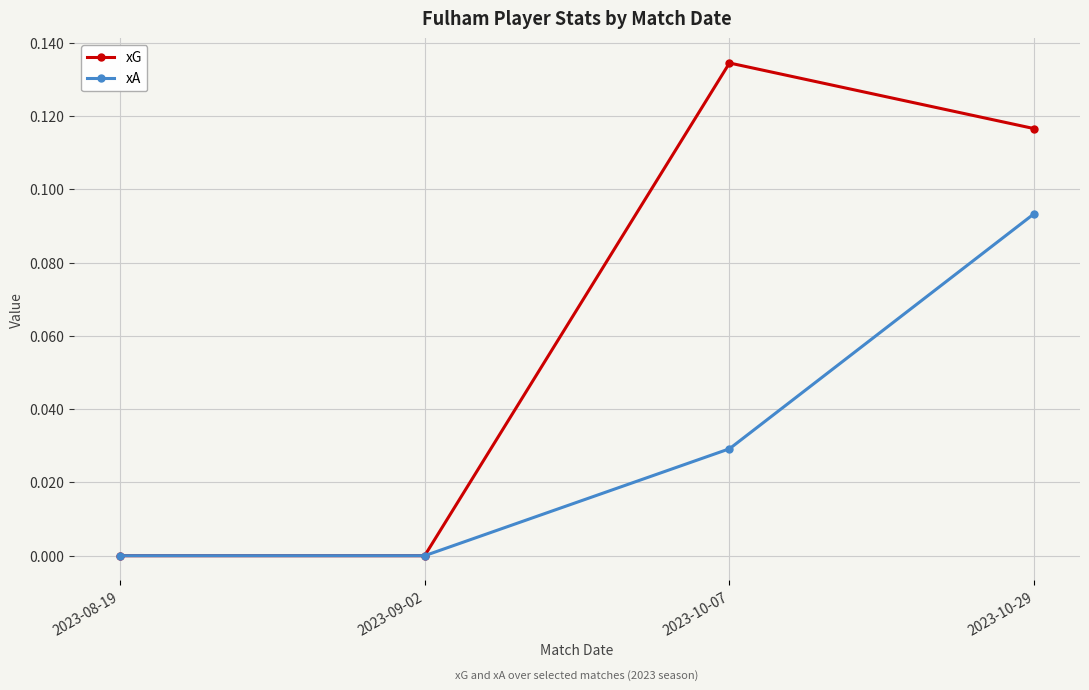

How many categories are shown in the chart?

4